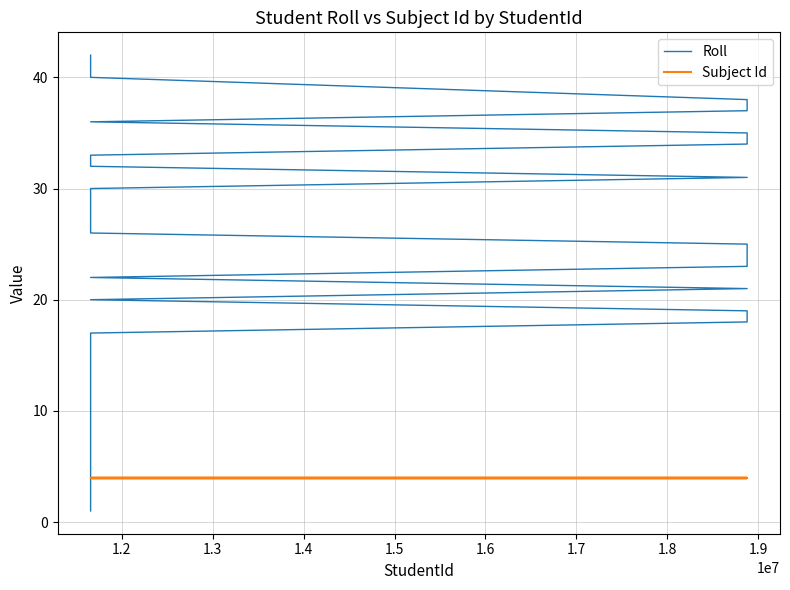

List the series in order of their overall mean, lowest first.

Subject Id, Roll